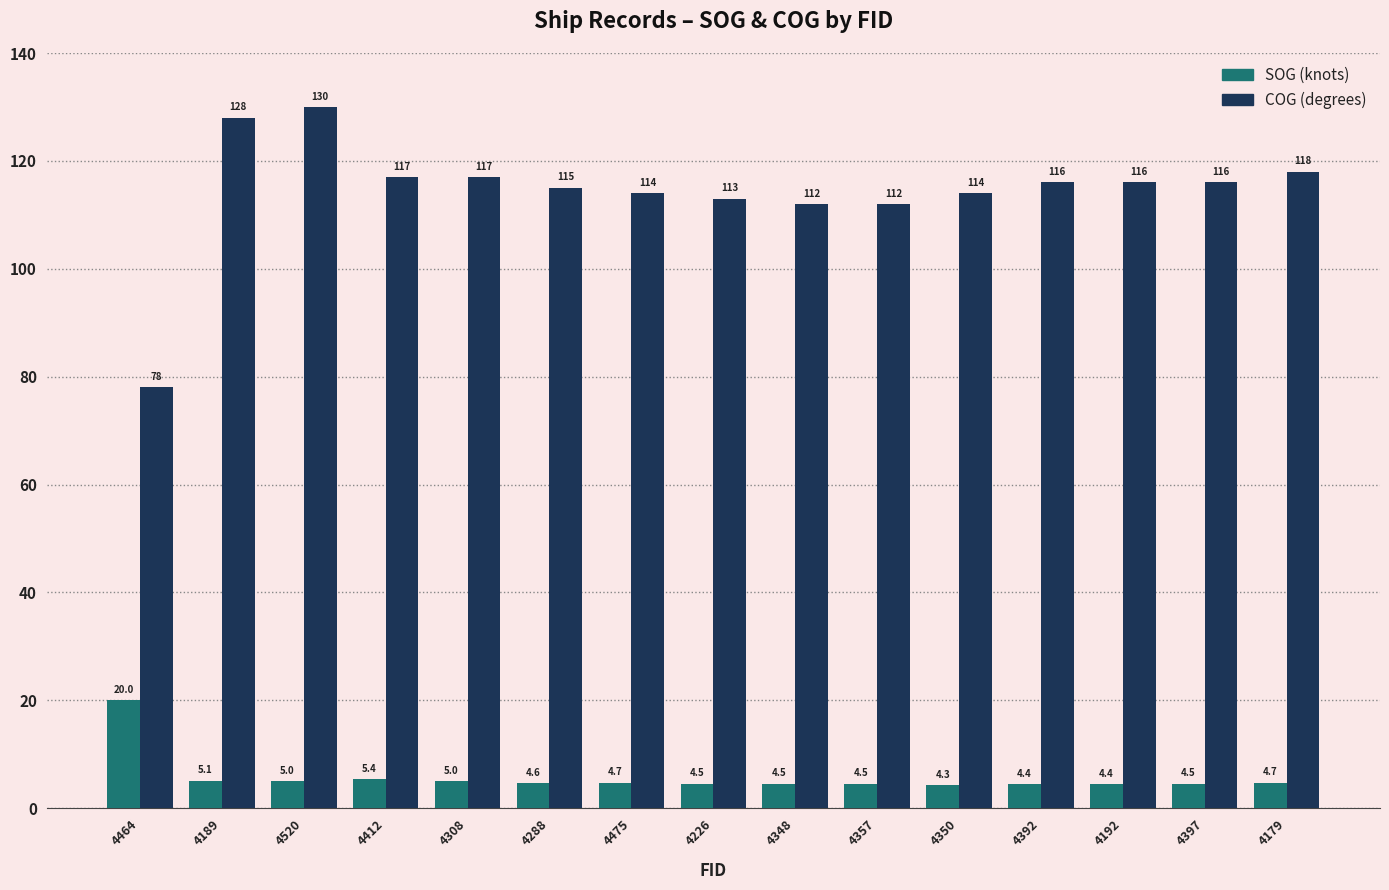

Which category has the highest value across all series?

4520